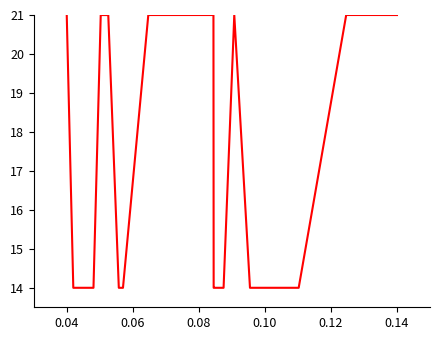

What is the greatest value displayed?

21.0